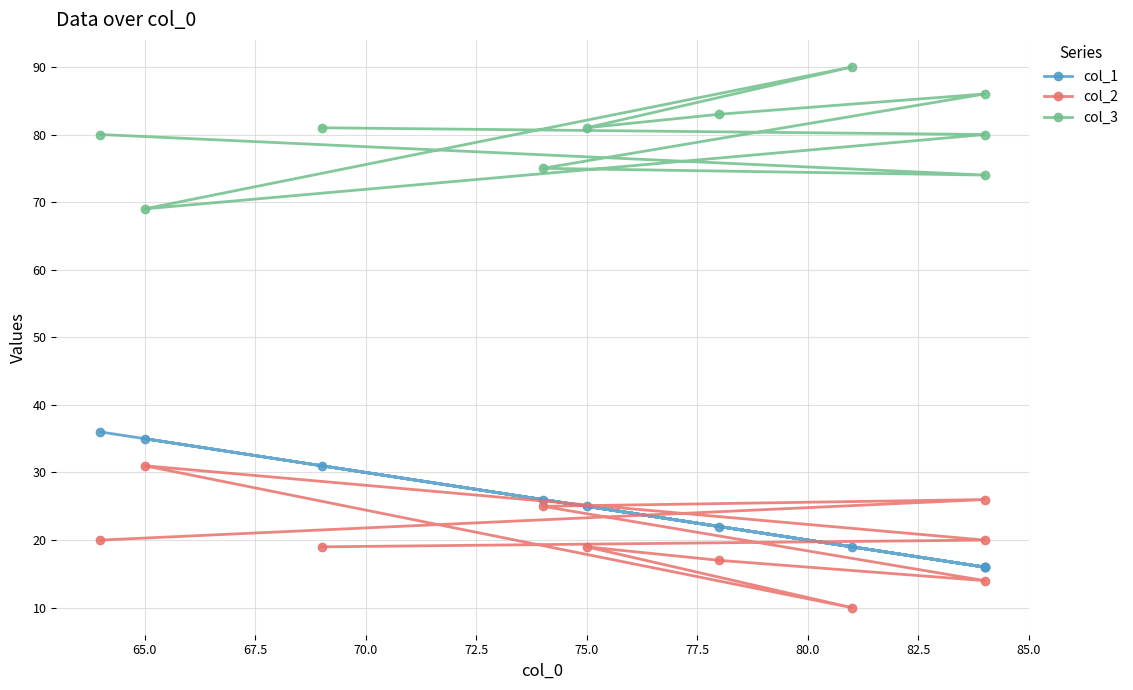

True or false: col_3 and col_1 cross at least once.

False